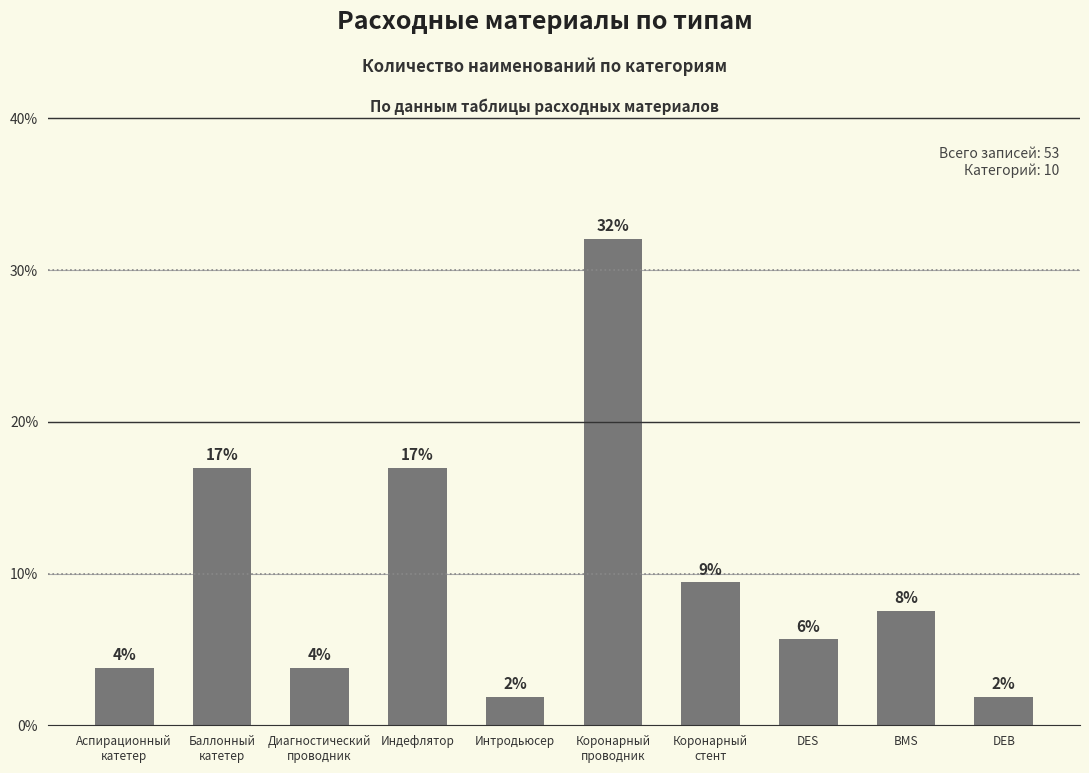

Count the number of categories in the chart.

10